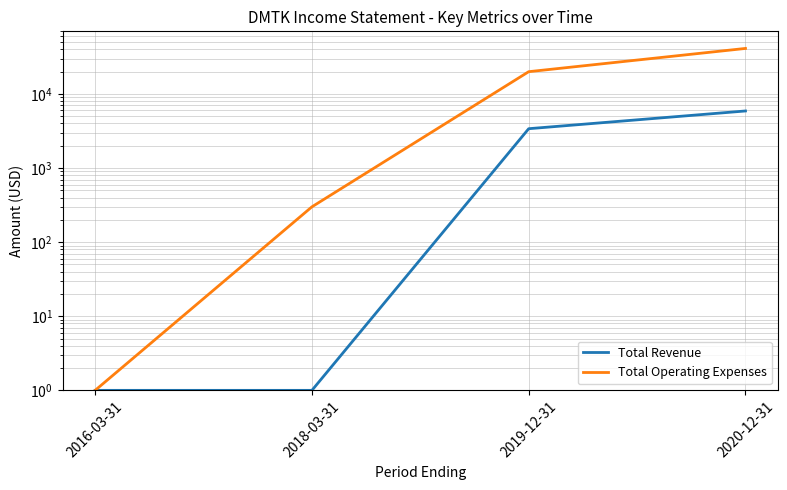

Does the chart display data point markers on the line(s)?

No